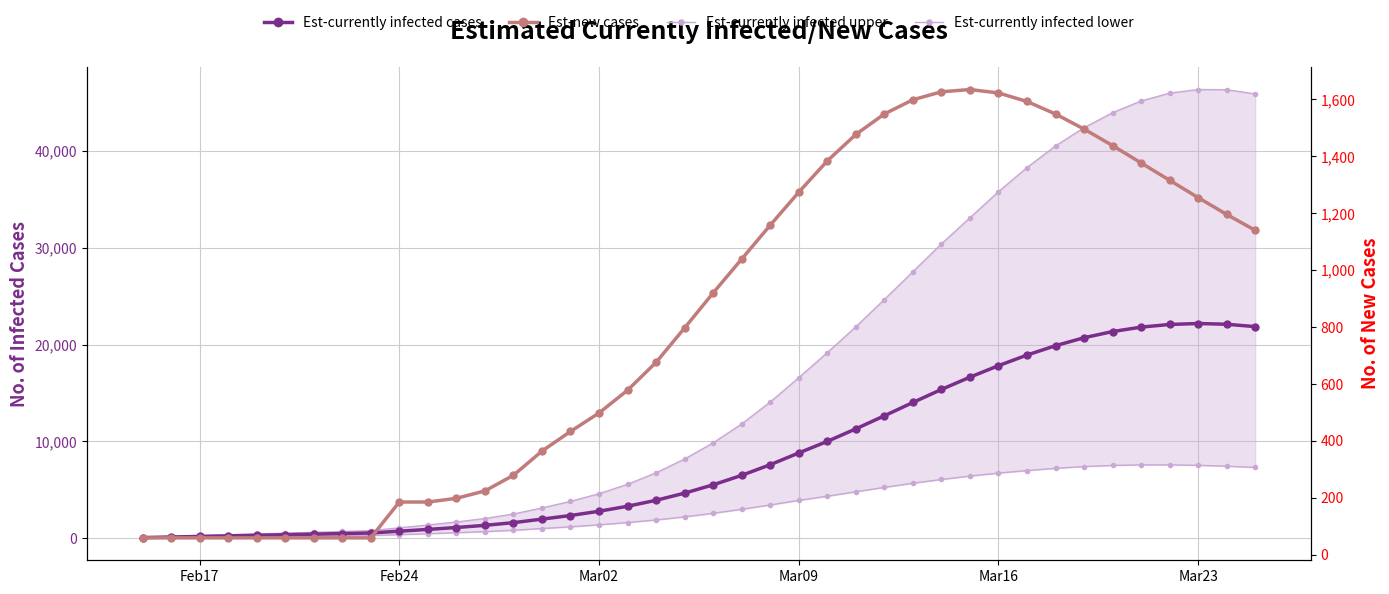

At which category does Est-currently infected cases reach its first local peak?

Mar23